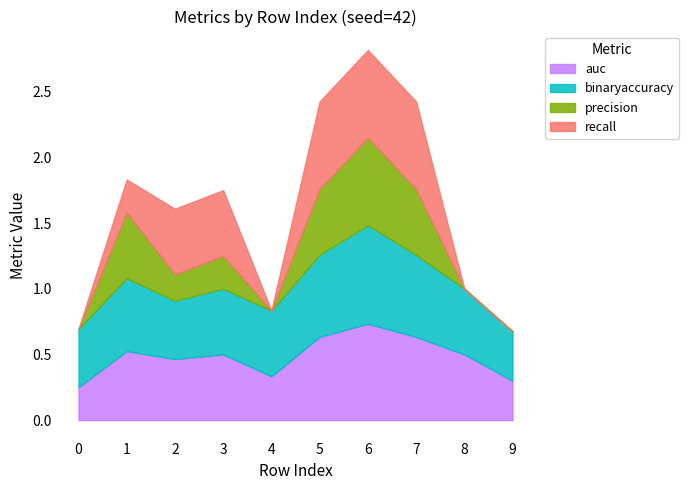

Between which two adjacent categories do binaryaccuracy and auc first intersect?

1 and 2